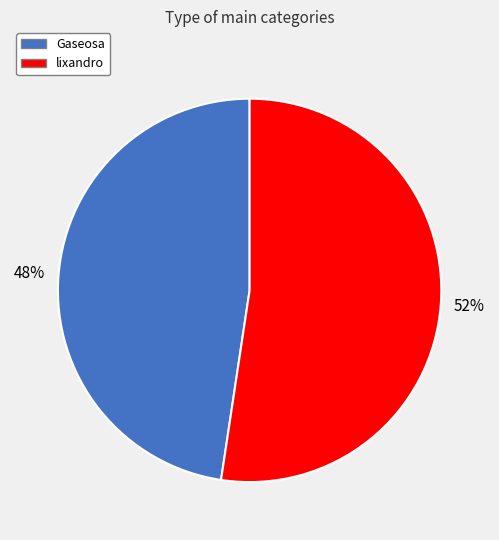

Does Gaseosa represent more than half of the total?

No